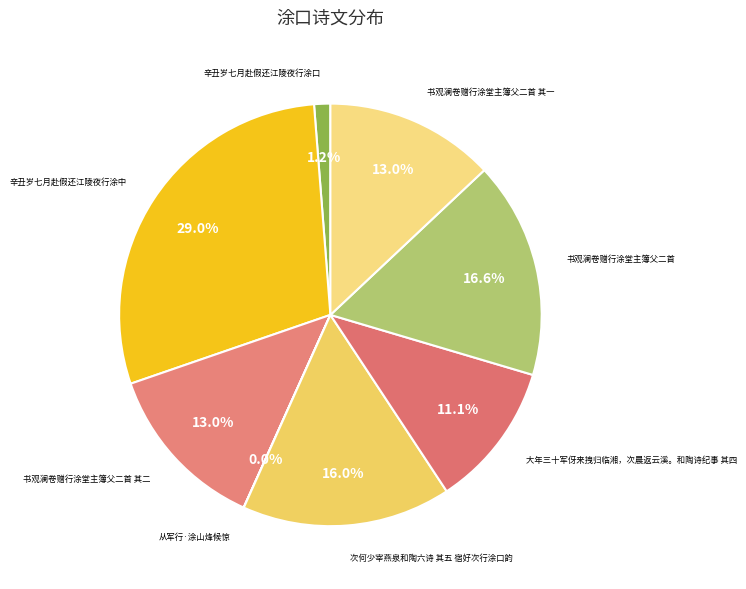

Count the number of slices in the pie.

8